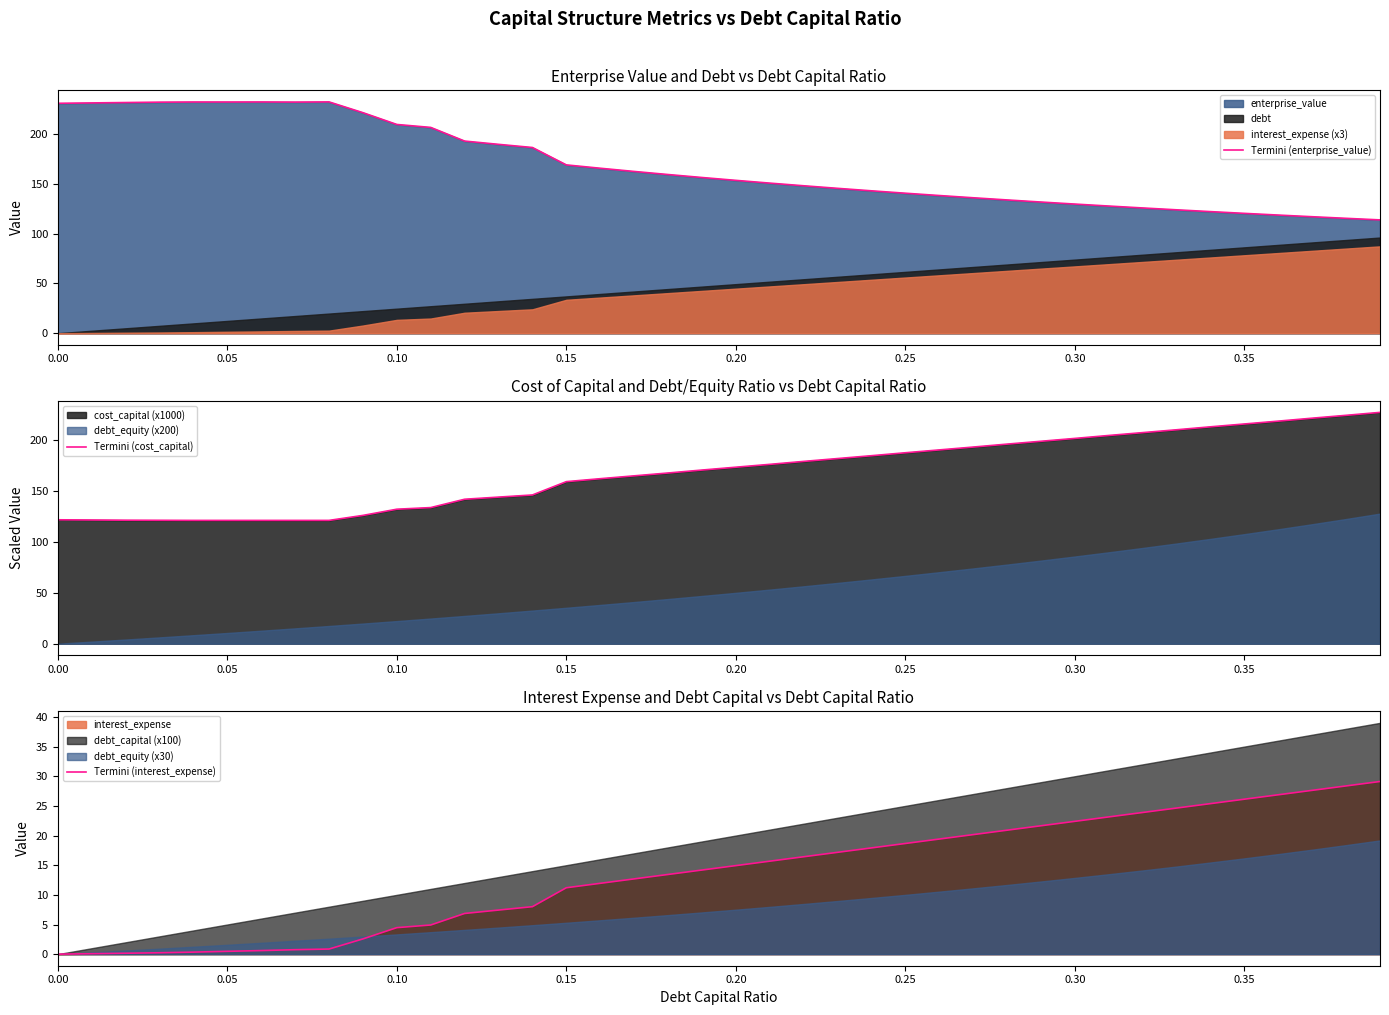

Reading left to right, list all the values displayed in this chart.

Termini (enterprise_value): 231.2	231.6	232.0	232.4	232.5	232.5	232.6	232.4	232.6	221.8	209.9	207.0	193.2	189.9	186.7	169.3	165.9	162.7	159.6	156.6	153.7	150.9	148.3	145.7	143.2	140.8	138.5	136.2	134.0	131.9	129.9	127.9	125.9	124.1	122.3	120.5	118.8	117.1	115.5	113.9
Termini (cost_capital): 121.8	121.6	121.4	121.3	121.2	121.2	121.2	121.2	121.2	126.1	132.2	133.8	142.0	144.1	146.2	159.3	162.2	165.0	167.8	170.7	173.5	176.3	179.2	182.0	184.8	187.7	190.5	193.3	196.2	199.0	201.8	204.7	207.5	210.3	213.2	216.0	218.8	221.7	224.5	227.4
Termini (interest_expense): 0.0	0.1	0.2	0.2	0.3	0.5	0.6	0.8	0.9	2.6	4.5	4.9	6.9	7.4	8.0	11.2	11.9	12.7	13.4	14.2	14.9	15.7	16.4	17.2	17.9	18.7	19.4	20.2	20.9	21.6	22.4	23.1	23.9	24.6	25.4	26.1	26.9	27.6	28.4	29.1